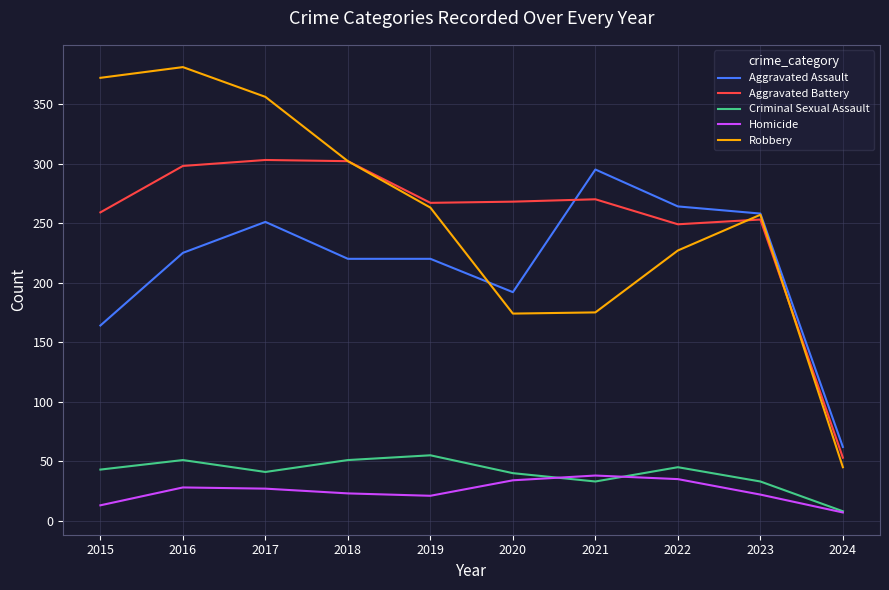

Between which two adjacent categories do Aggravated Battery and Aggravated Assault first intersect?

2020 and 2021